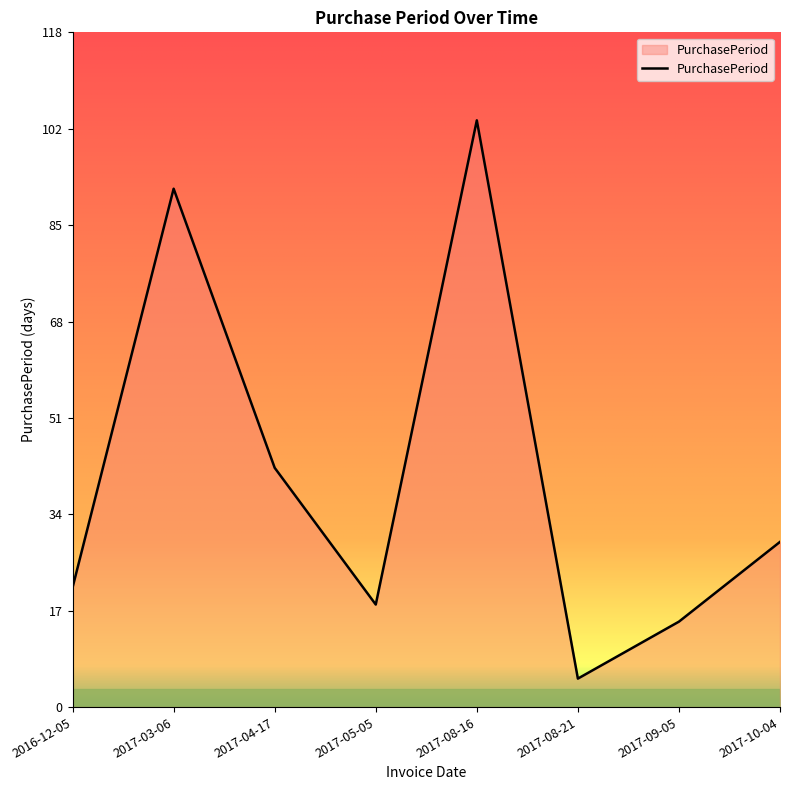

Where is the first local minimum?

2017-05-05